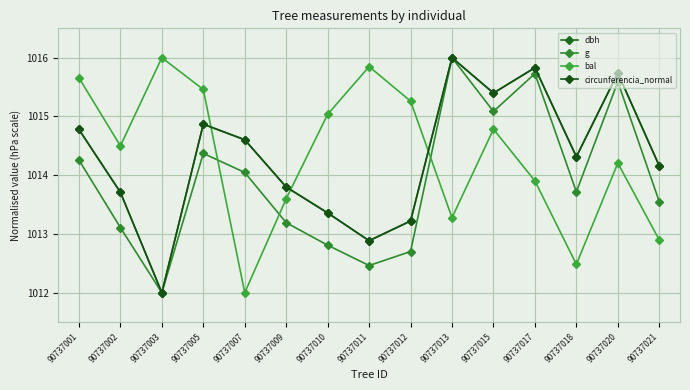

Count the number of data series in this chart.

4